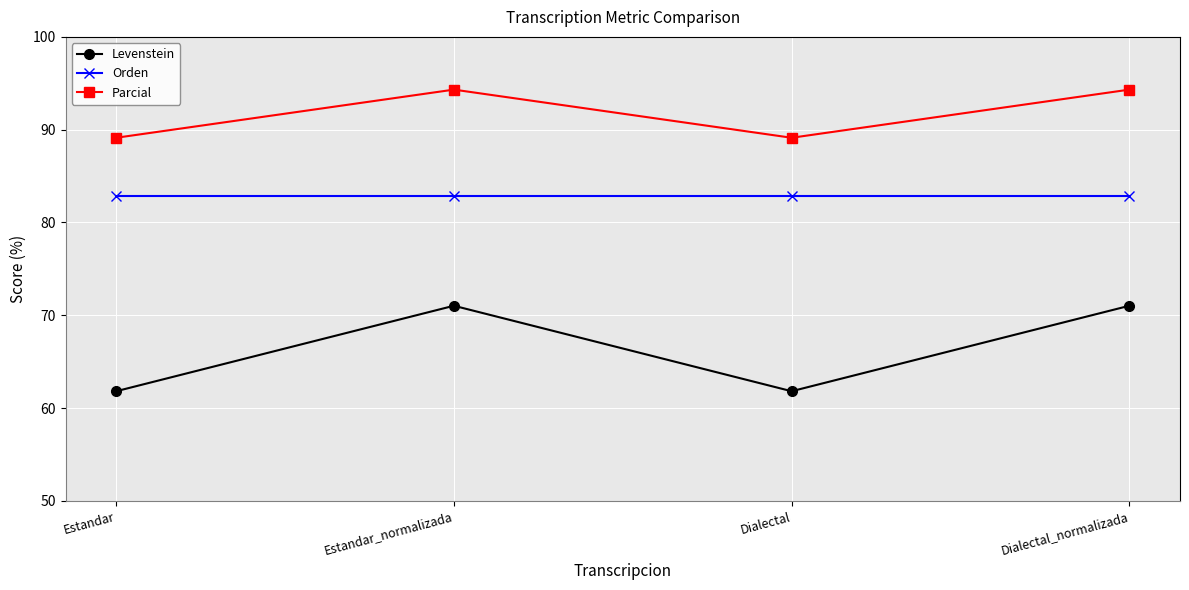

What is the maximum value shown in the chart?

94.3